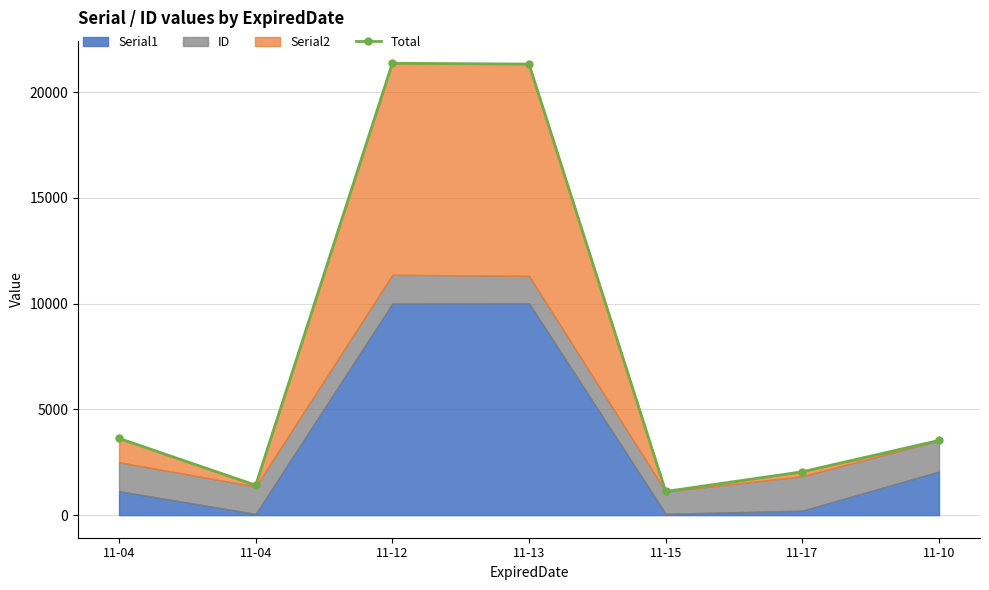

How many interior local valleys (lower than both neighbors) does the data have?

2